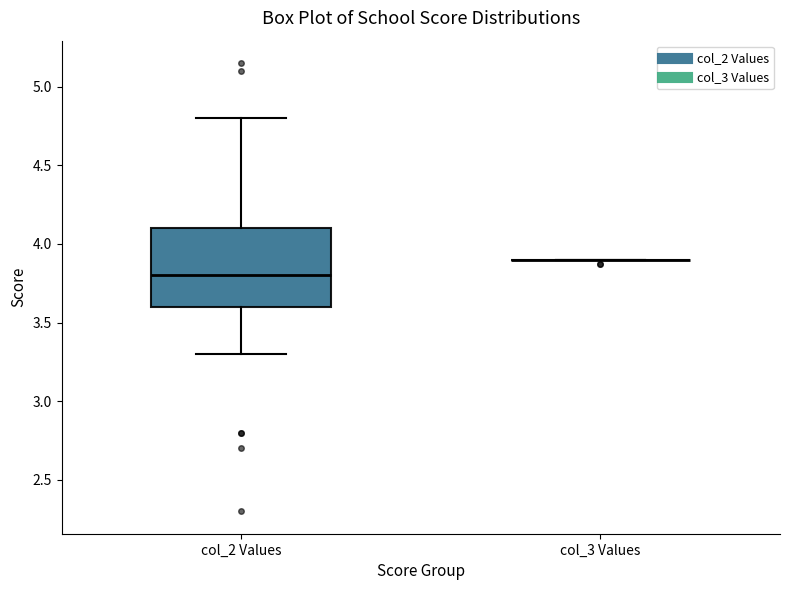

Which box is the tallest, from its lower edge to its upper edge?

col_2 Values